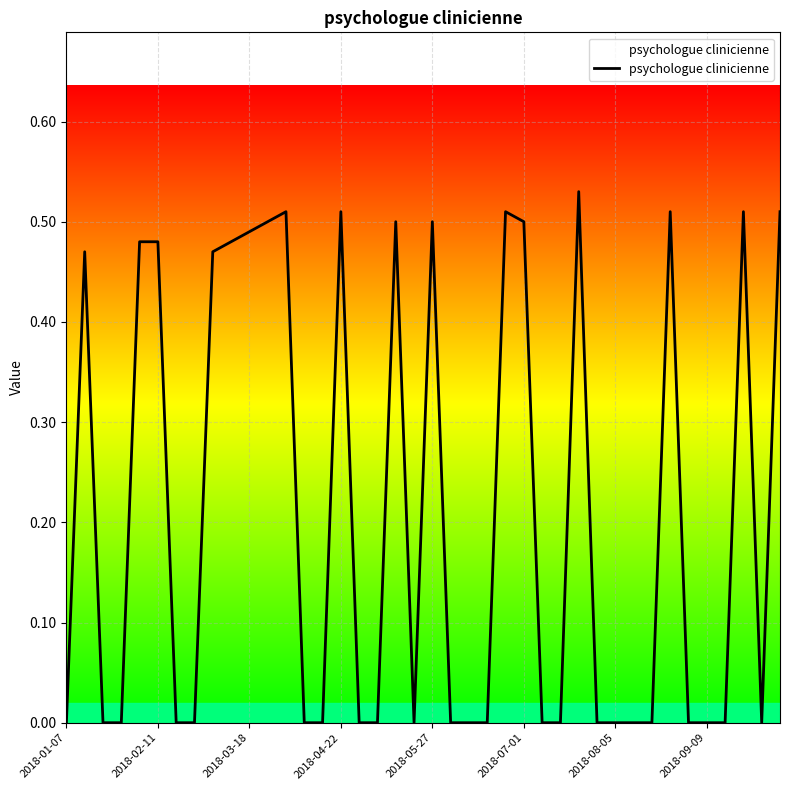

Does the chart have visible grid lines?

Yes